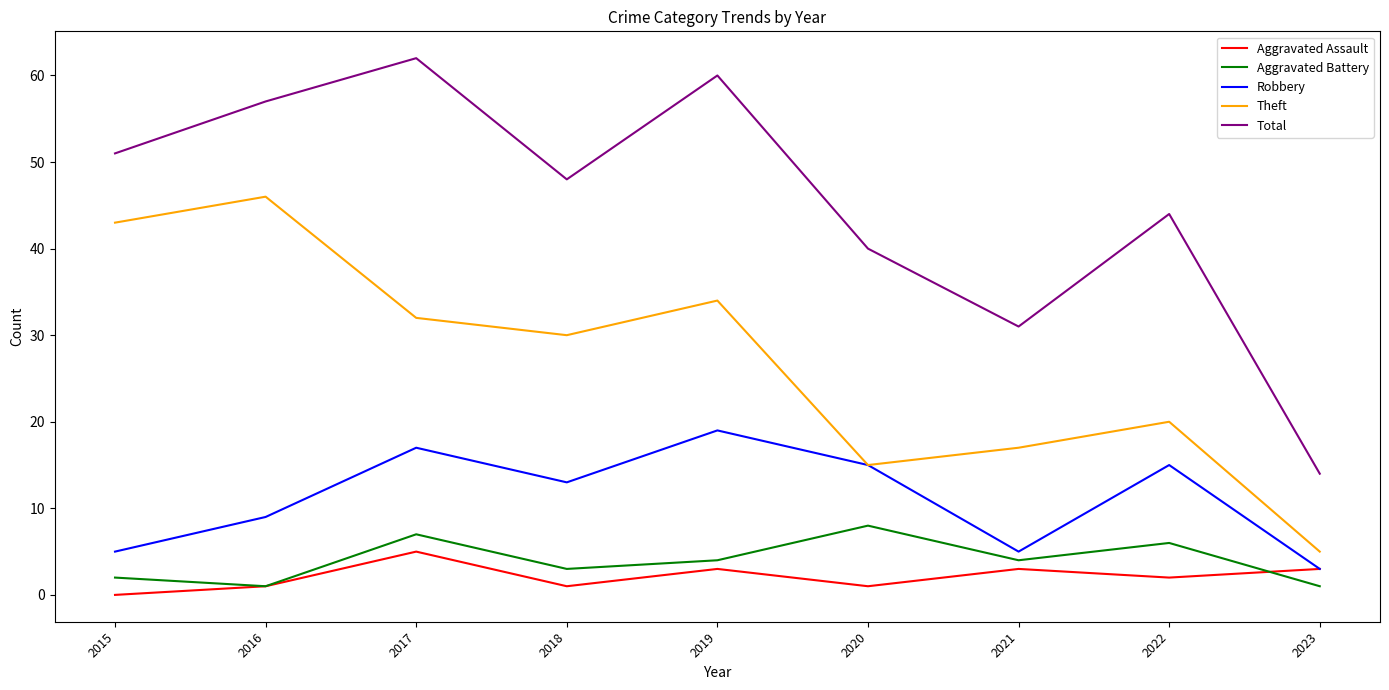

Rank the series at 2015 from highest to lowest value.

Total, Theft, Robbery, Aggravated Battery, Aggravated Assault